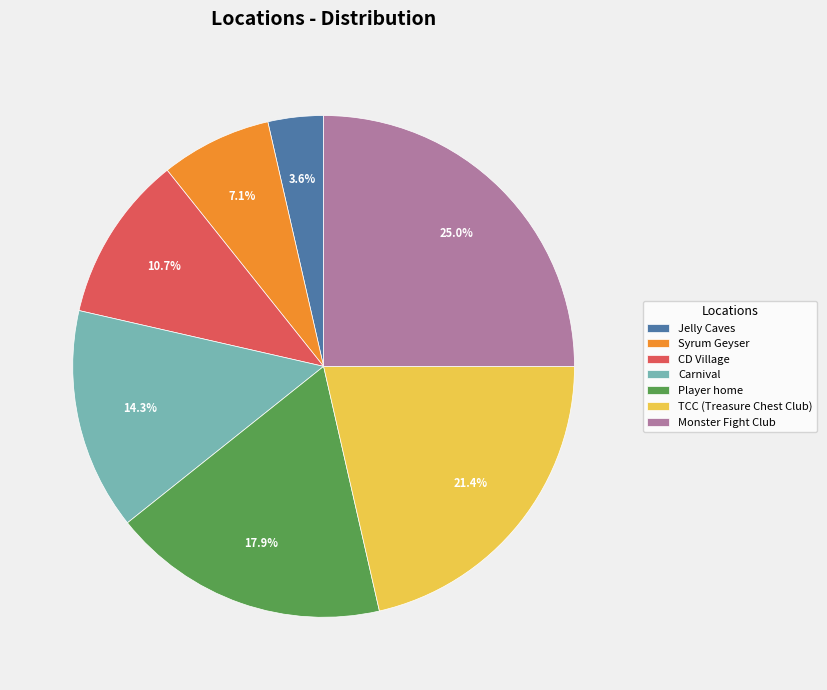

Count the number of slices in the pie.

7